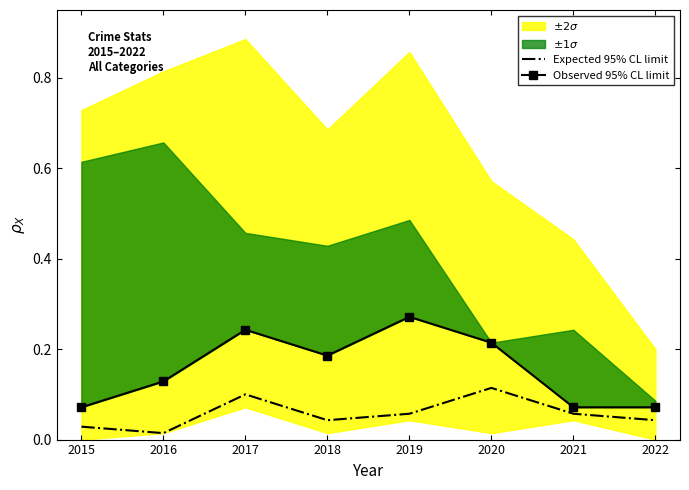

What is the total value across all series at 2021?

0.1